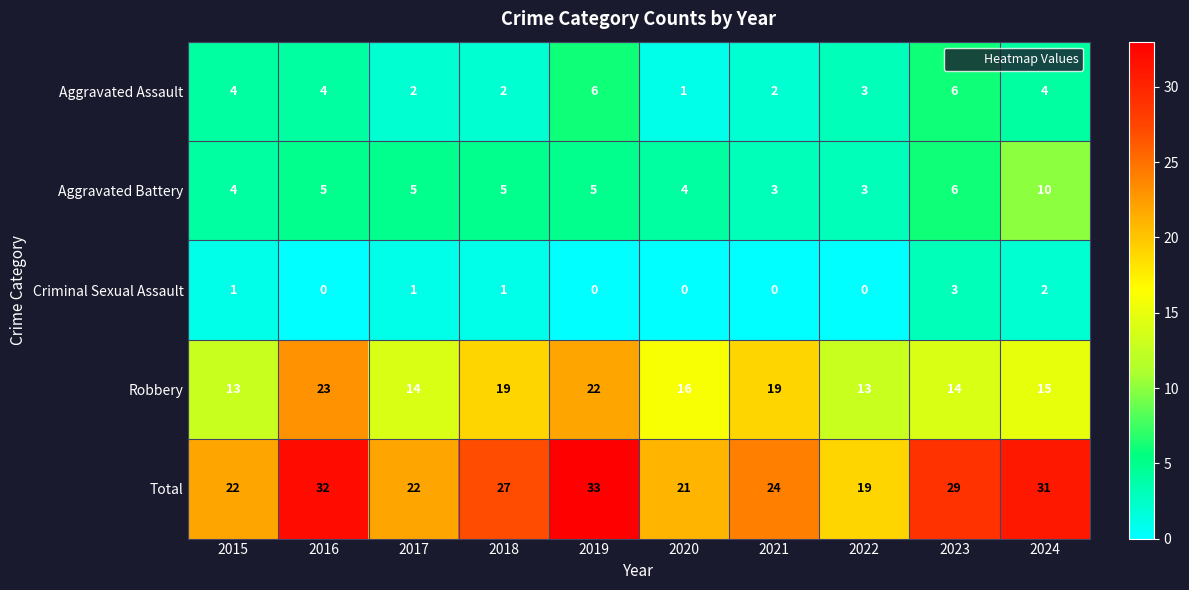

True or false: Aggravated Battery has a value of 5 at 2018.

True